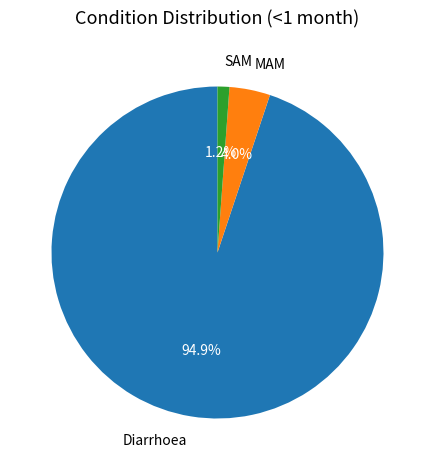

To the nearest percent, what is the average slice percentage?

33%